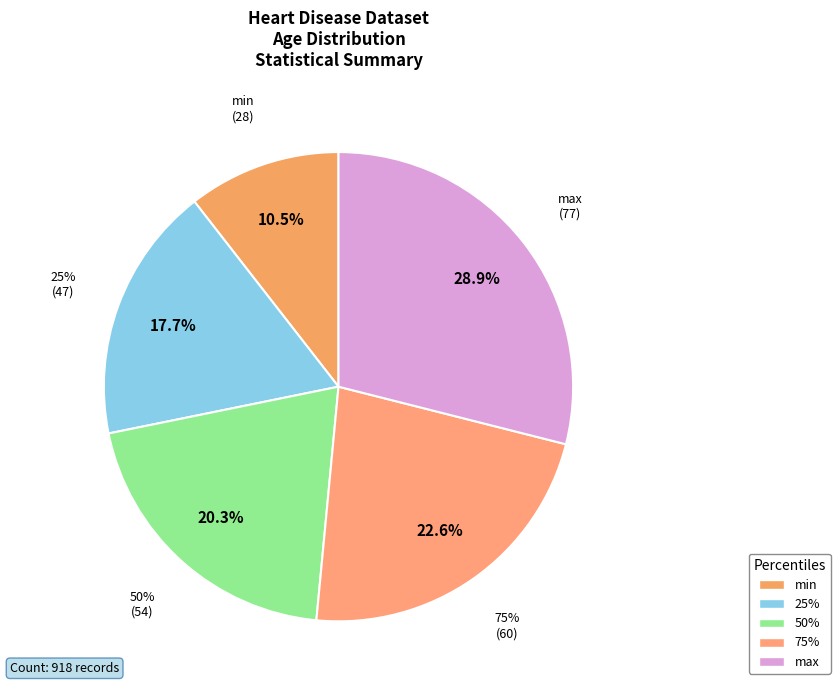

Is the sum of min and 50% greater than half?

No